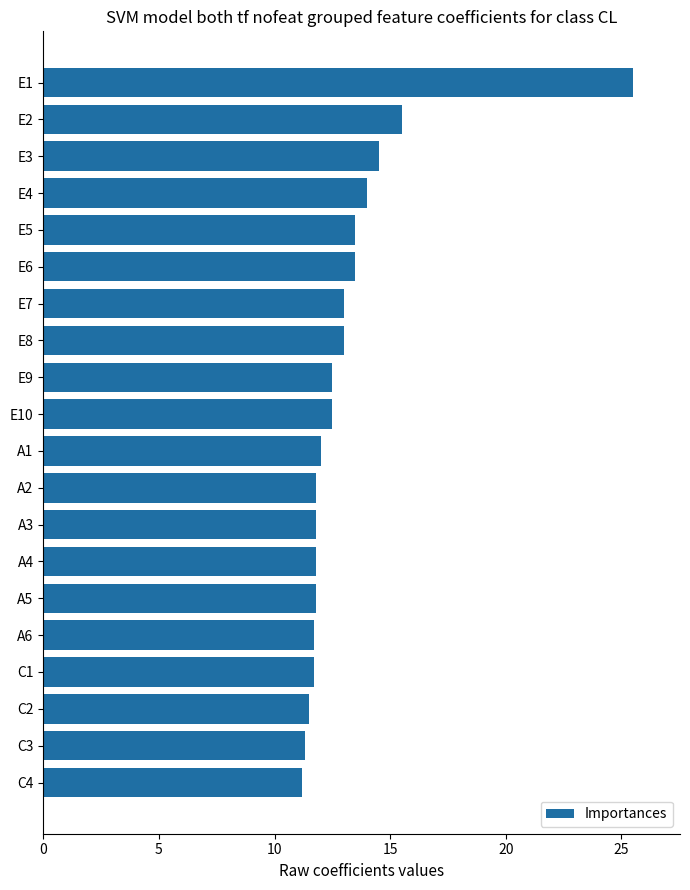

What is the smallest value displayed?

11.2